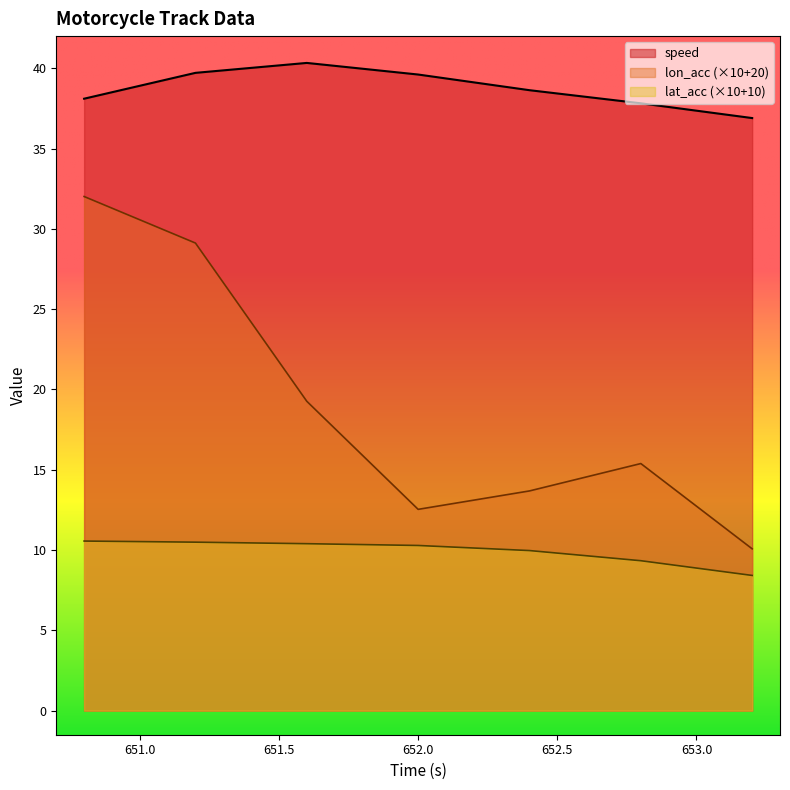

Is it true that lat_acc equals 3.4 at 650.8?

False